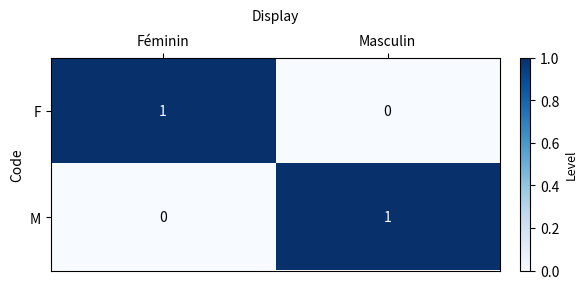

How many distinct data groups are displayed?

2